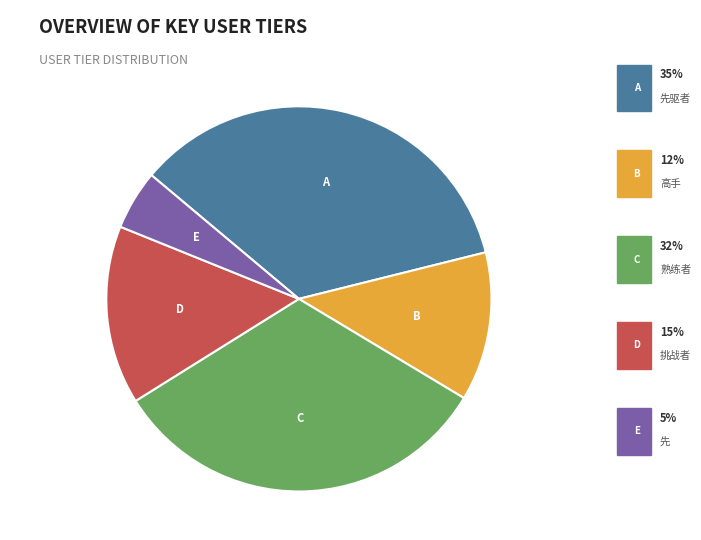

Is there any slice that represents more than half of the pie?

No